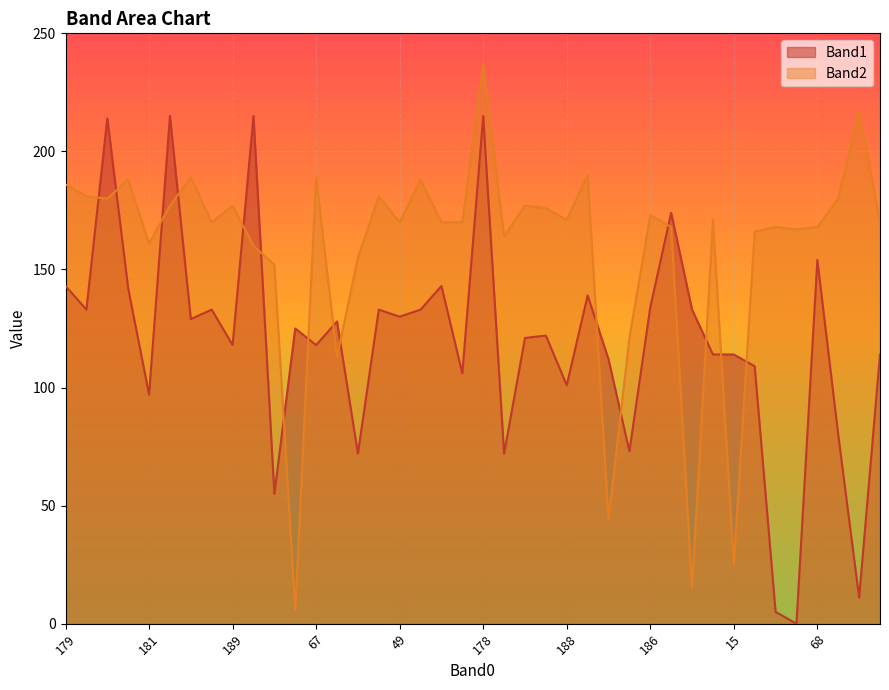

Is it true that Band2 equals 129 at 175?

False